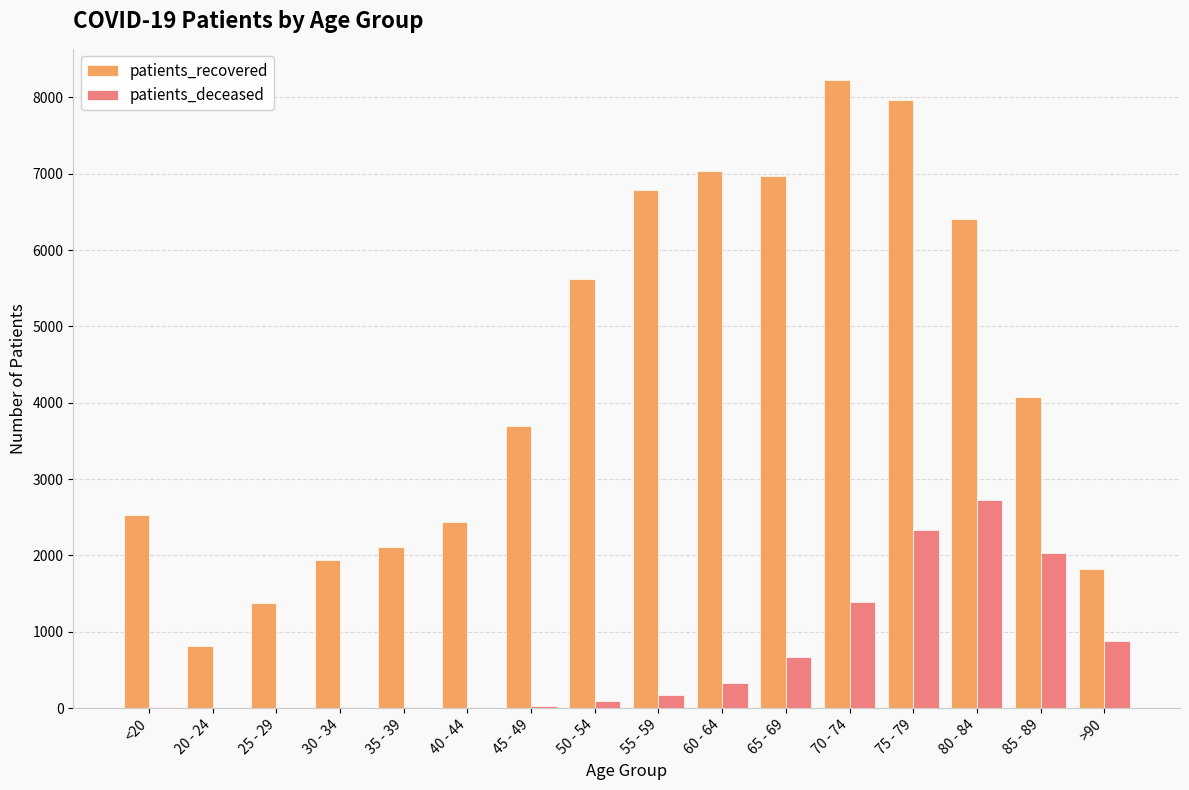

What is the spread (max minus min) of values at 45 - 49?

3670